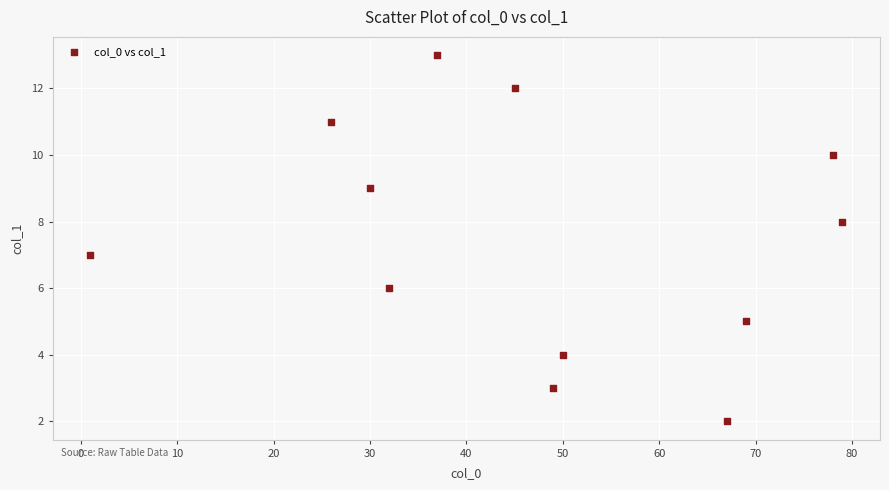

What is the average X value?

46.9